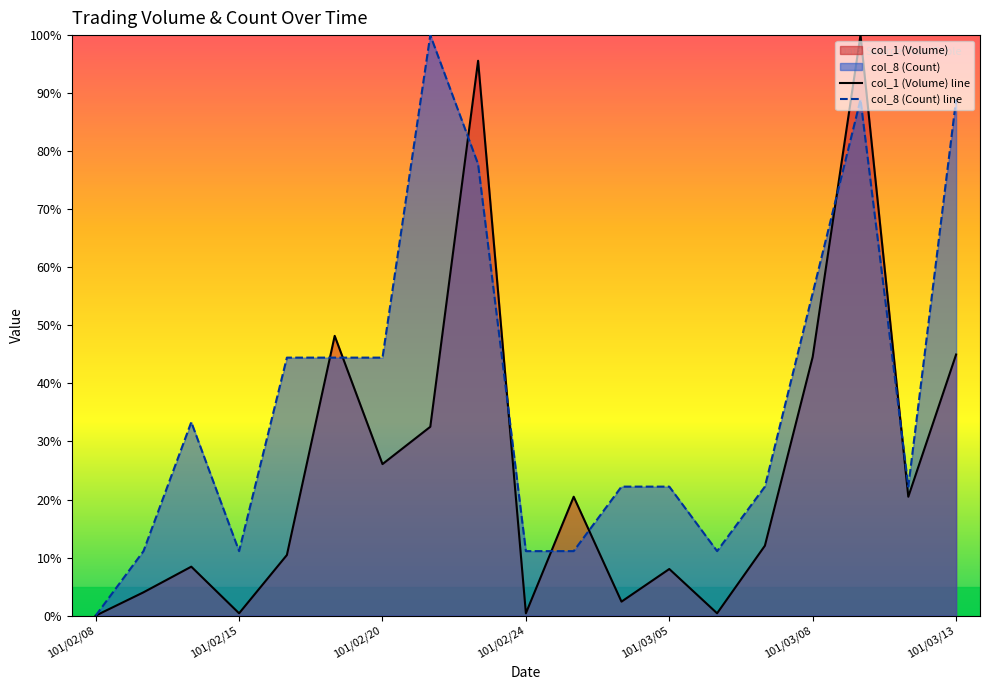

What is the greatest value displayed?

100.0